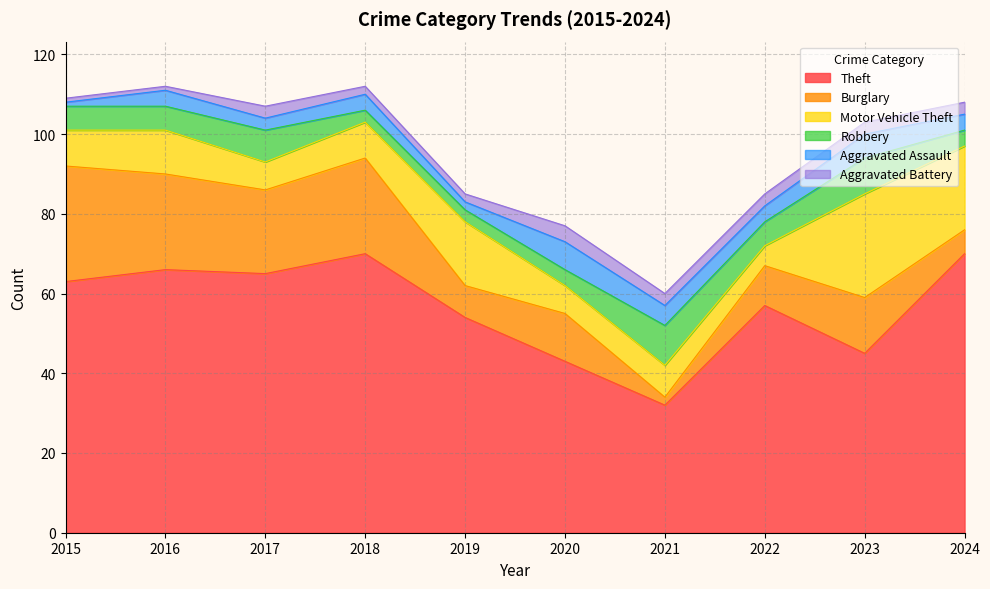

At 2022, list the series in order from largest to smallest.

Theft, Burglary, Robbery, Motor Vehicle Theft, Aggravated Assault, Aggravated Battery